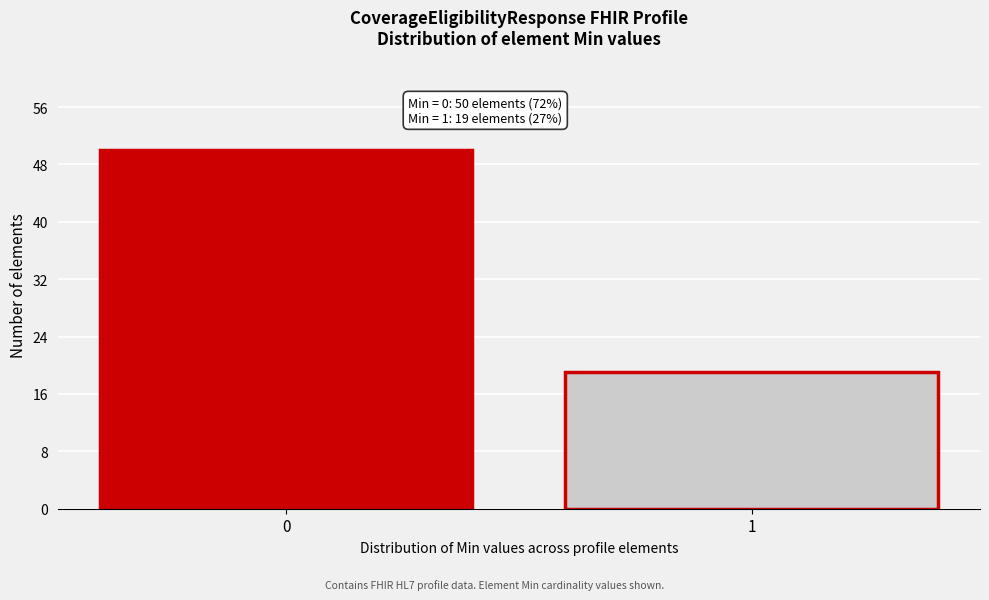

Reading left to right, what are all the values shown in this chart?

0=50	1=19